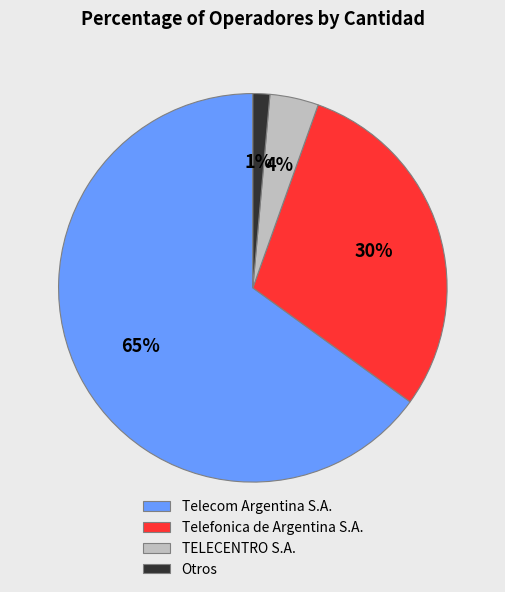

What is the smallest slice in the pie chart?

Otros